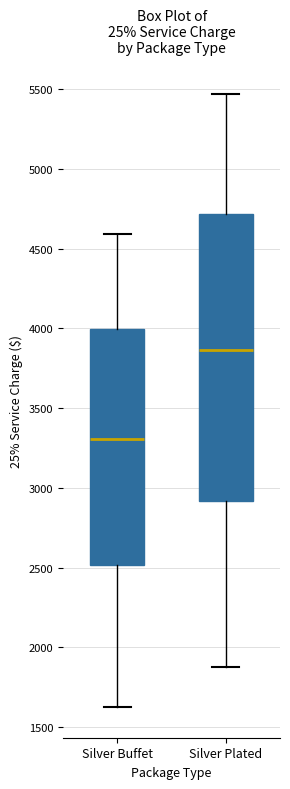

Reading left to right, read every box against the y-axis: the position of its median line, the range the box covers, and the ends of its whiskers. The values are not printed on the chart, so give them approximately, as read against the axis.

Silver Buffet: median 3300, box 2500 to 4000, whiskers 1650 to 4600
Silver Plated: median 3850, box 2900 to 4700, whiskers 1900 to 5450